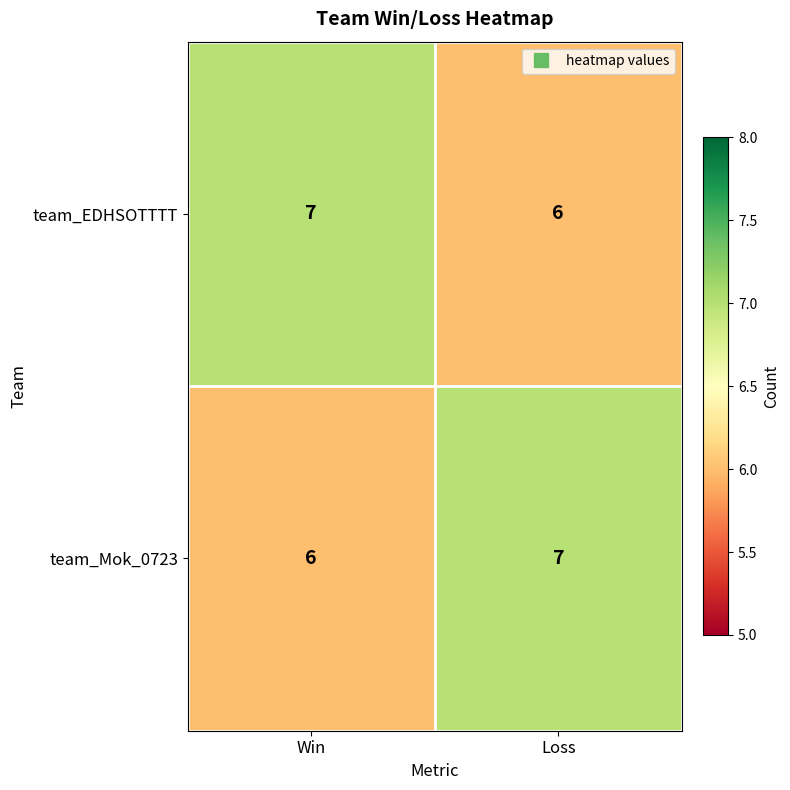

Is it true that team_Mok_0723 equals 7 at Loss?

True